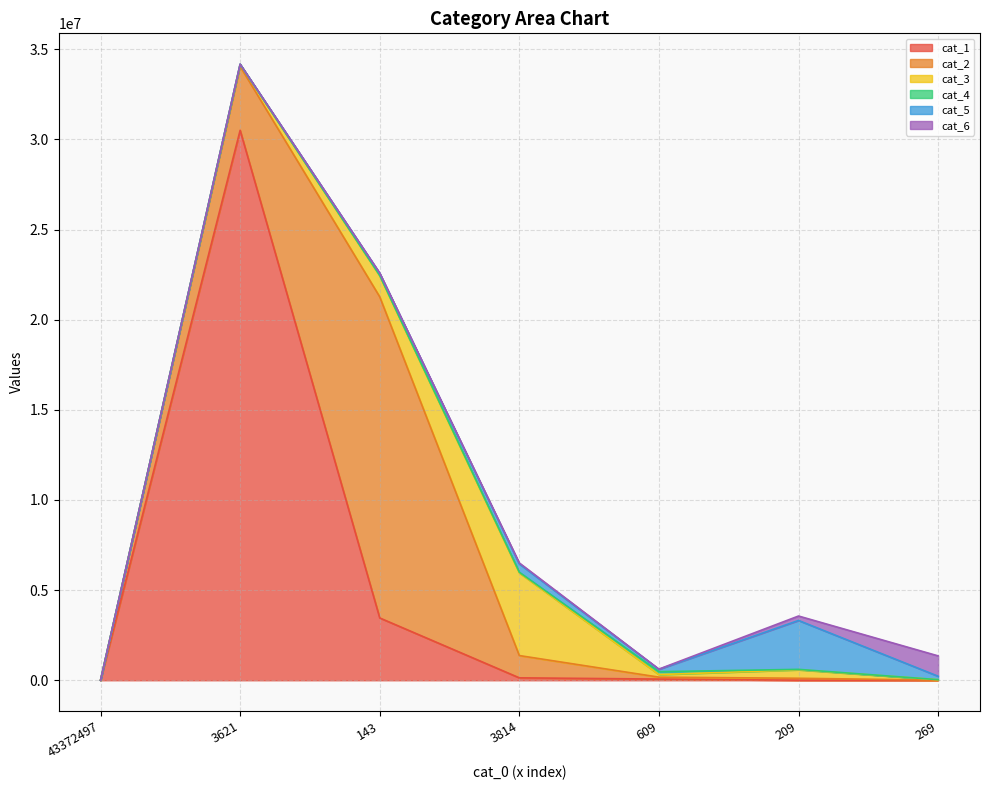

Is the value of cat_4 at 3621 greater than the value of cat_1 at 143?

No